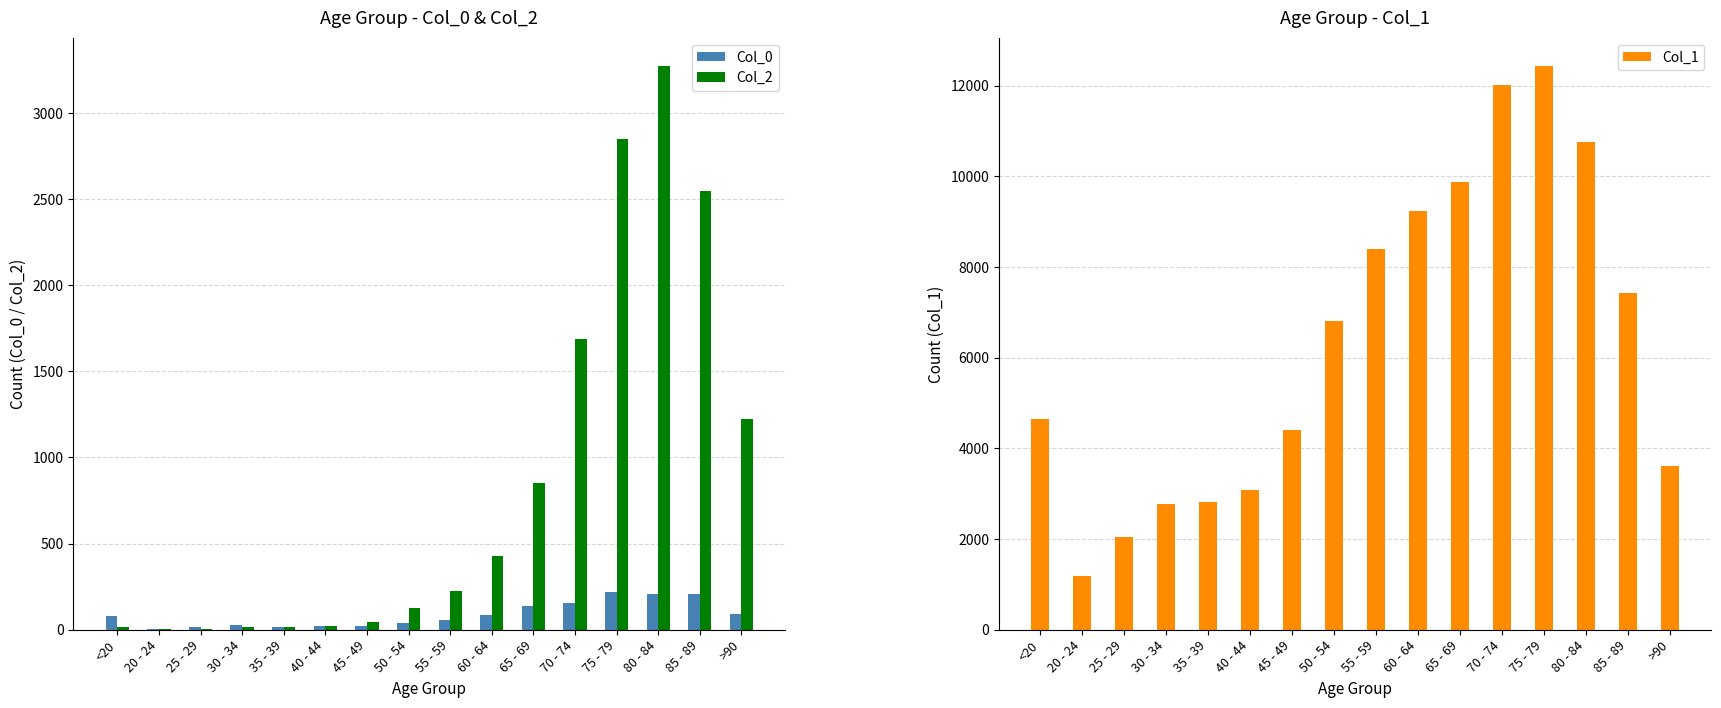

What are all the series names shown in the legend?

Col_0, Col_2, Col_1